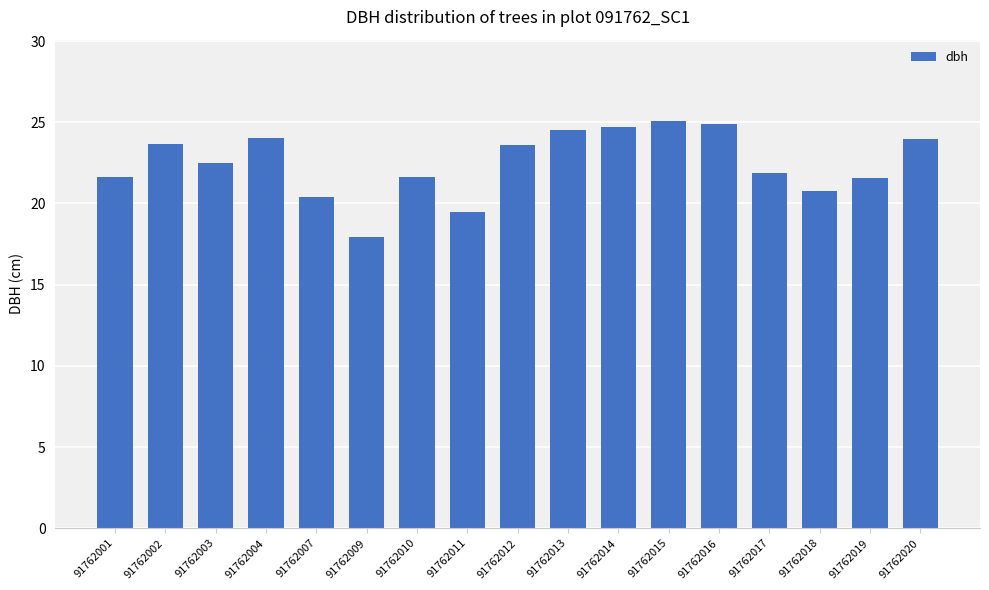

The value at 91762018 is 20.8. True or false?

True